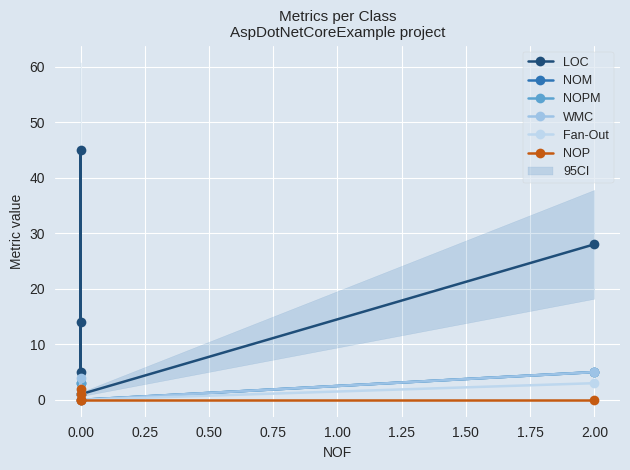

Where is NOP nearest to the value 1?

0.75